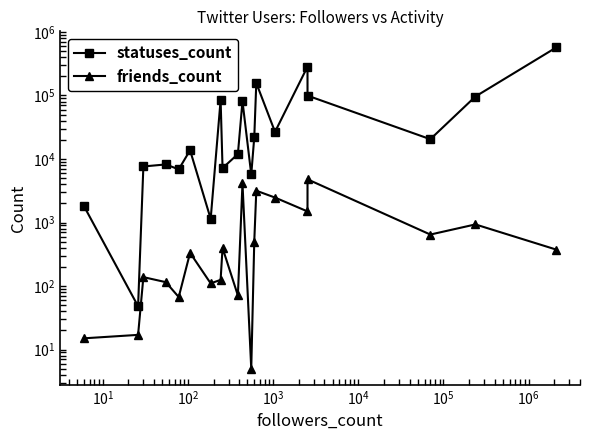

What is the difference between the second highest and second lowest values in the statuses_count series?

283358